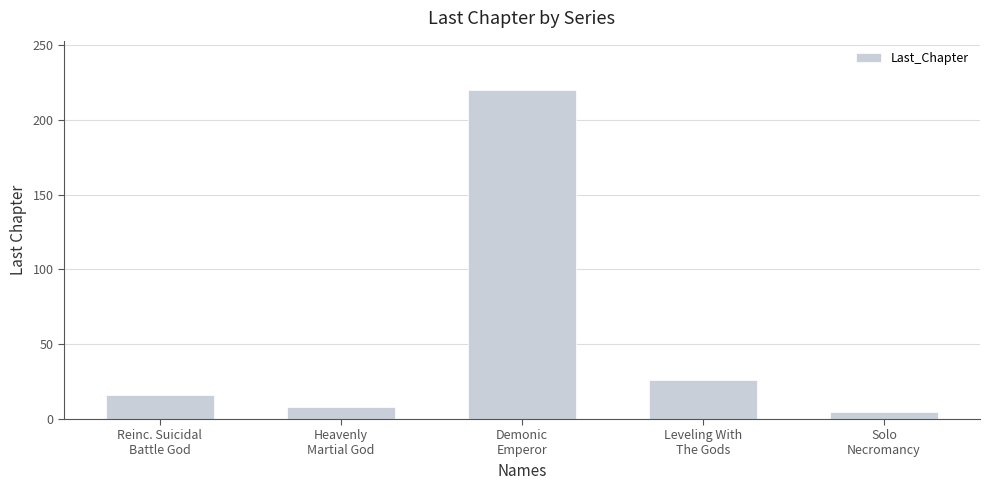

What is the sum of the values at Demonic
Emperor and Solo
Necromancy?

225